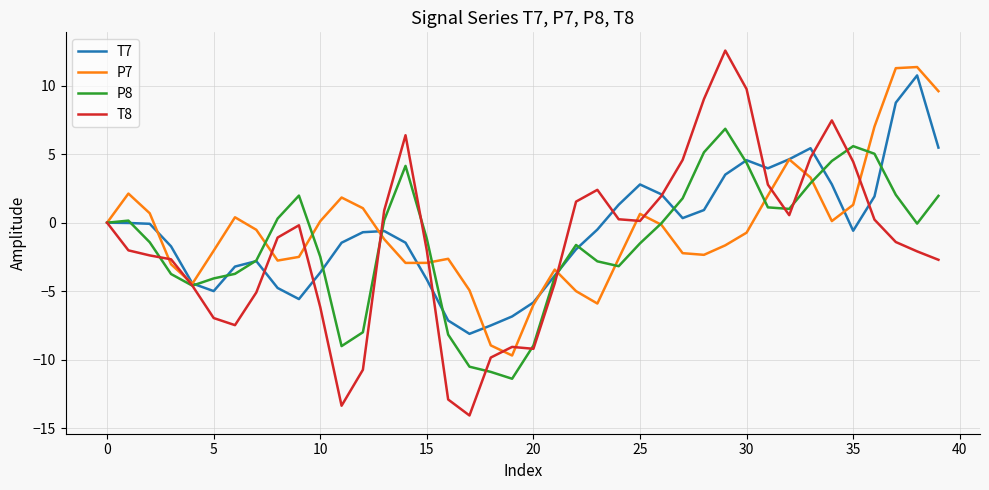

What is the minimum value shown in the chart?

-14.1